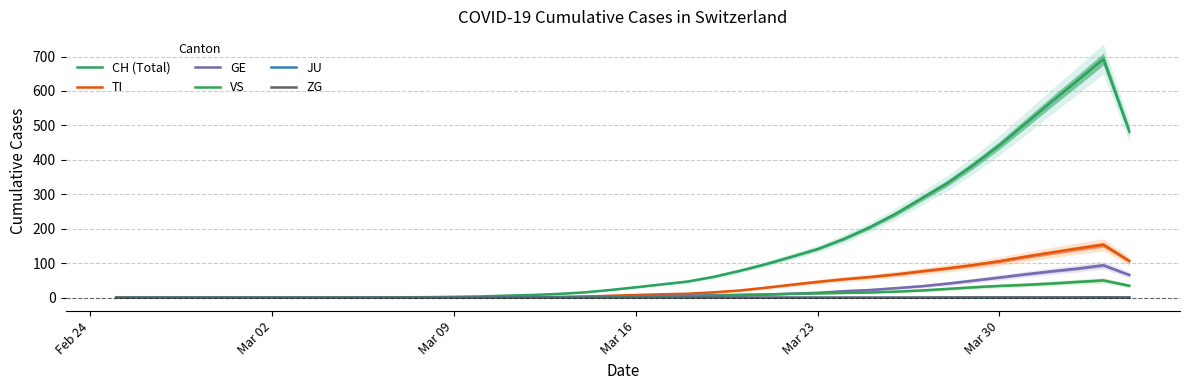

What is the difference between the second highest and second lowest values in the ZG series?

1.0